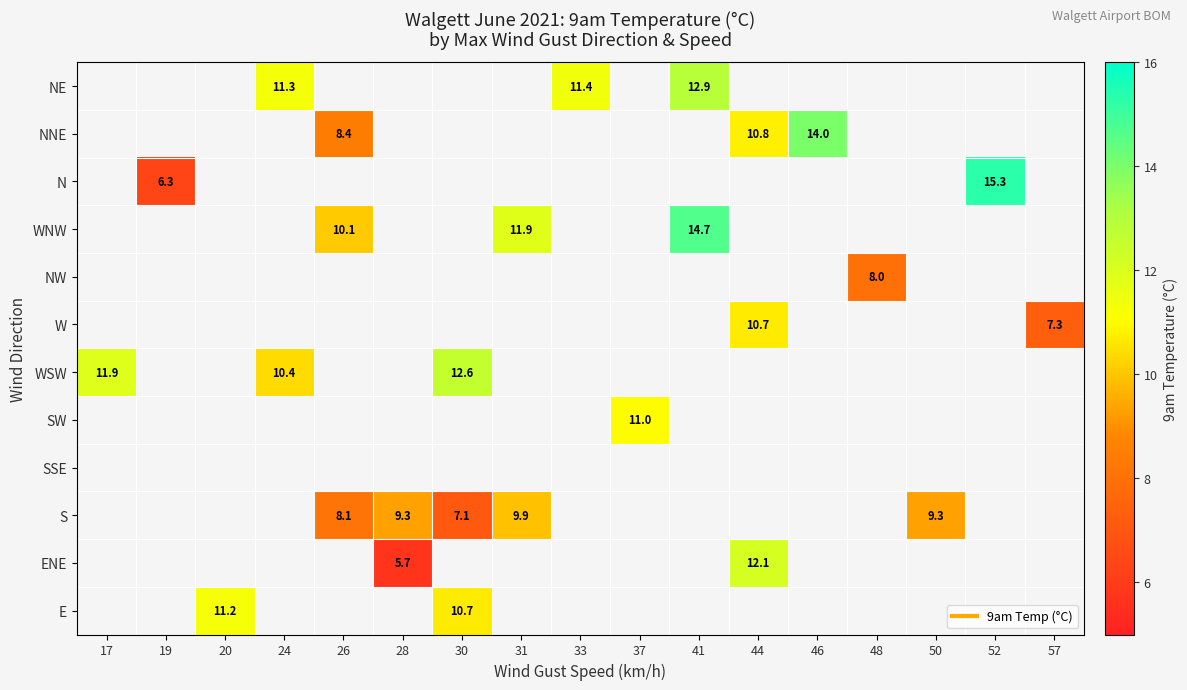

Which label corresponds to the largest value in the chart?

52